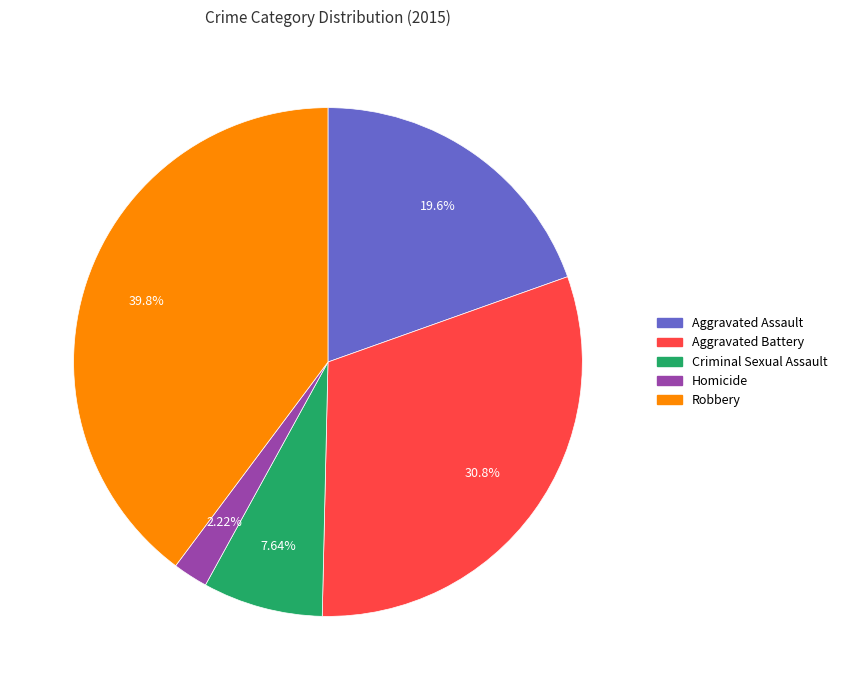

How many segments does this pie chart have?

5